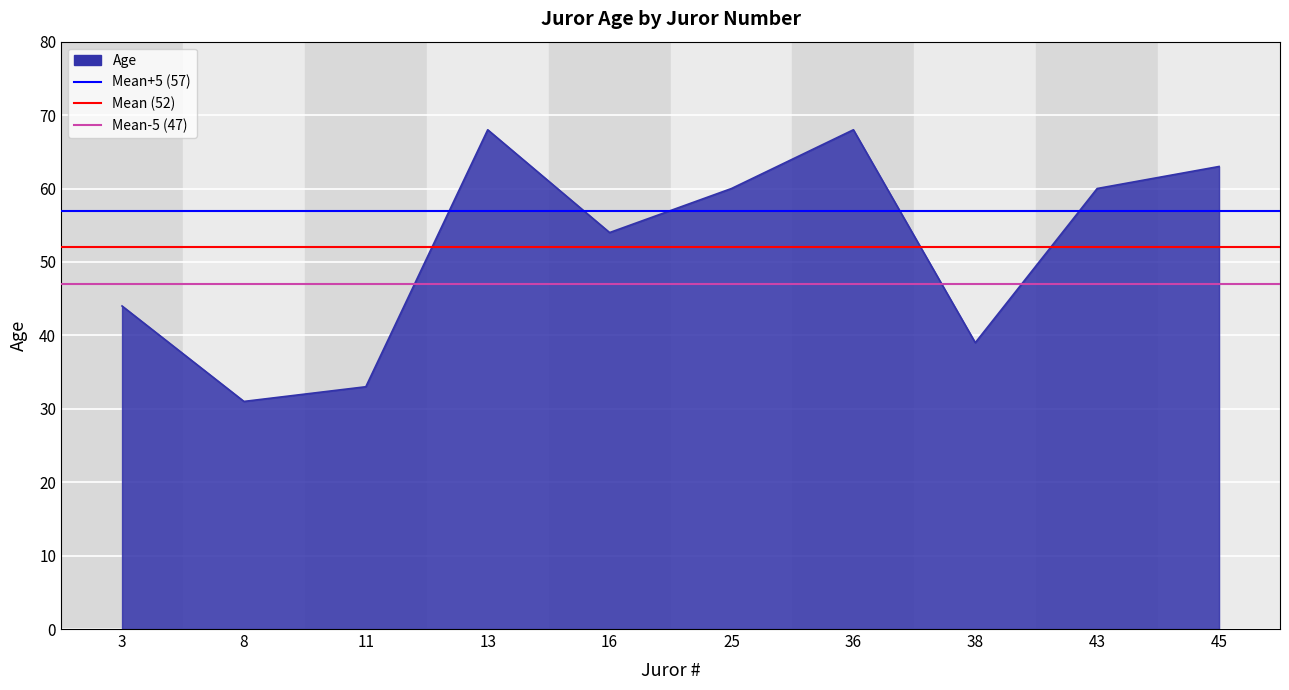

Does the chart display data point markers on the line(s)?

No